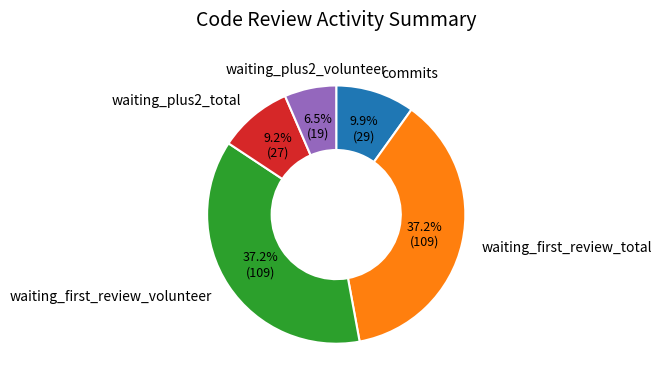

What percentage do commits and waiting_first_review_volunteer together represent?

47.1%